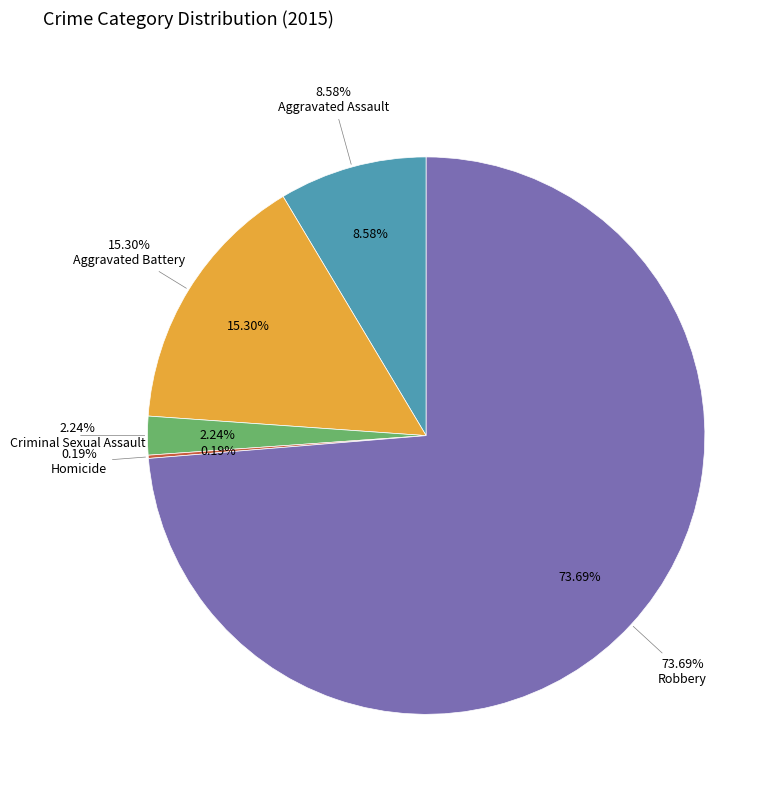

How many slices are in this pie chart?

5